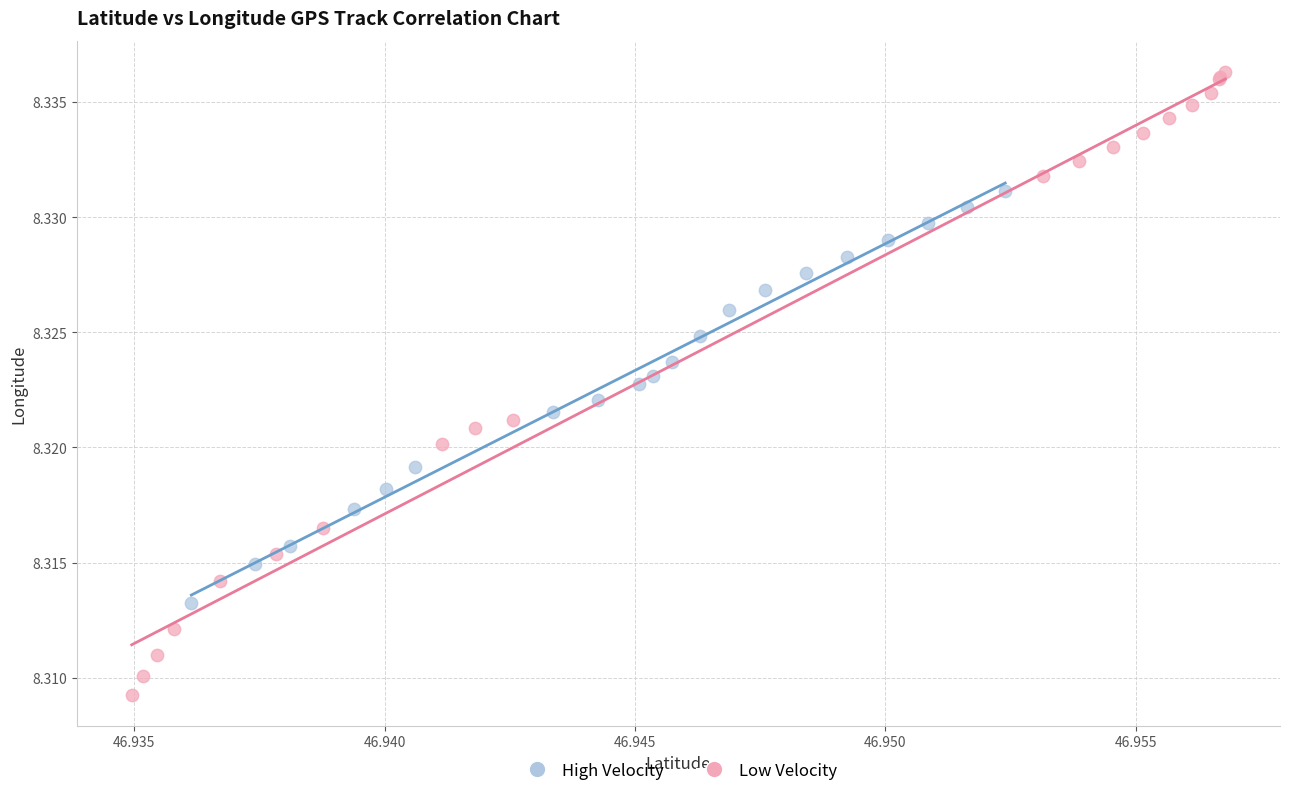

Which series contains the highest Y value?

Low Velocity